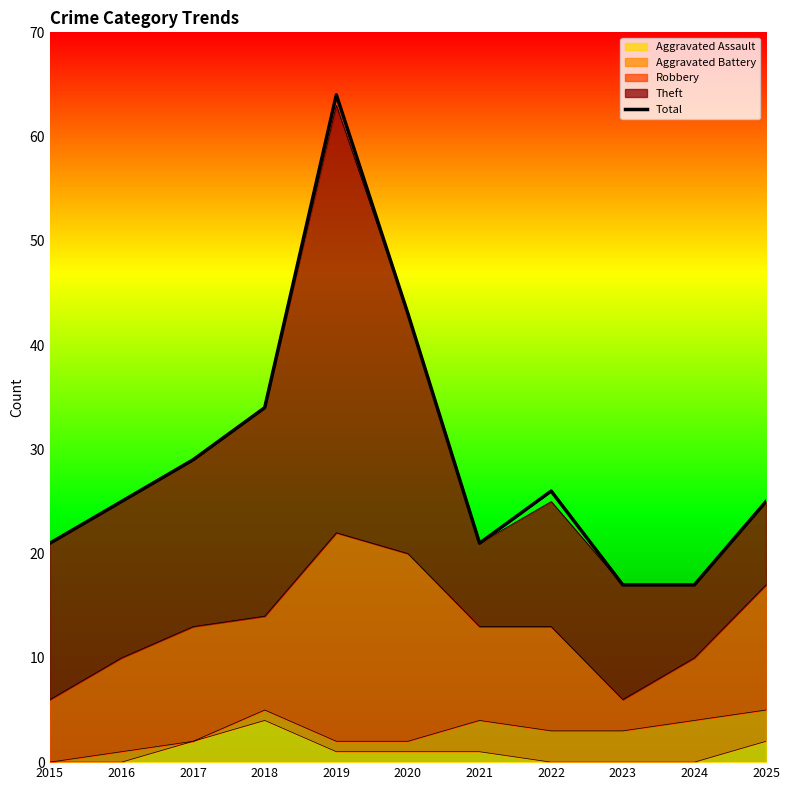

What is the maximum value shown in the chart?

64